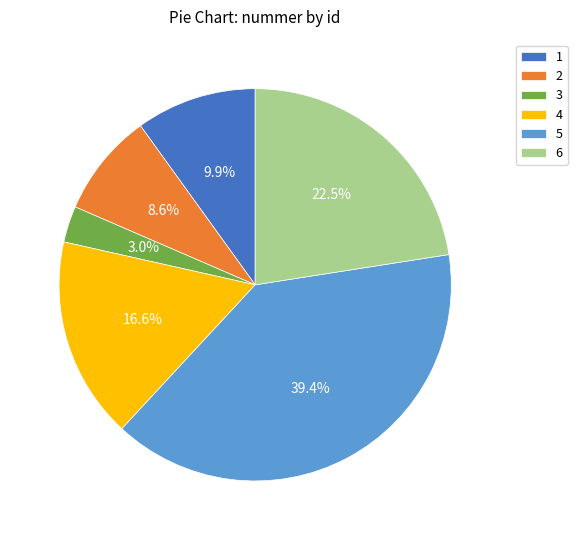

Is there any slice that represents more than half of the pie?

No